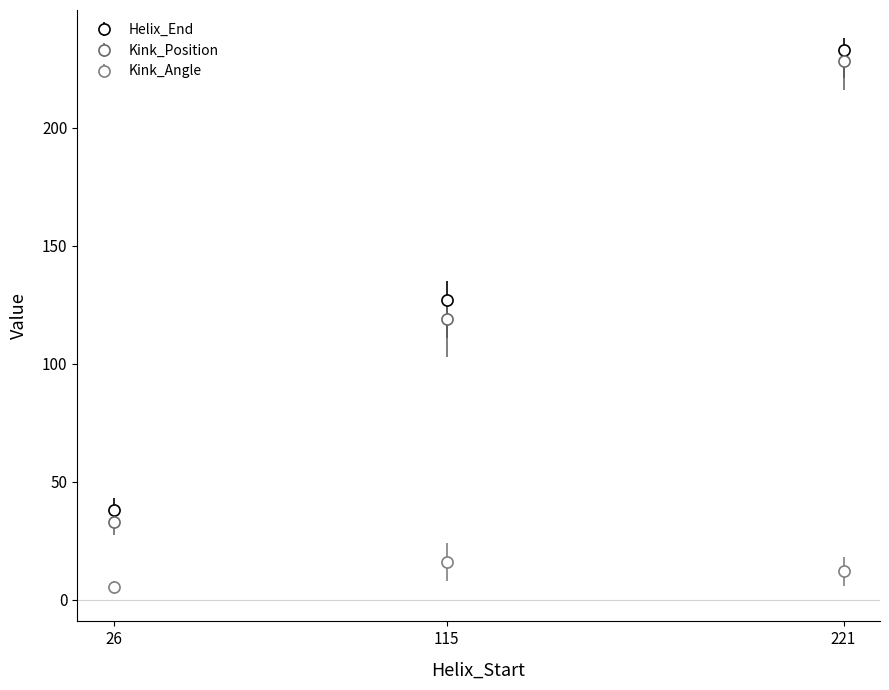

What is the value of the Helix_End point at the 2nd from the left?

127.0